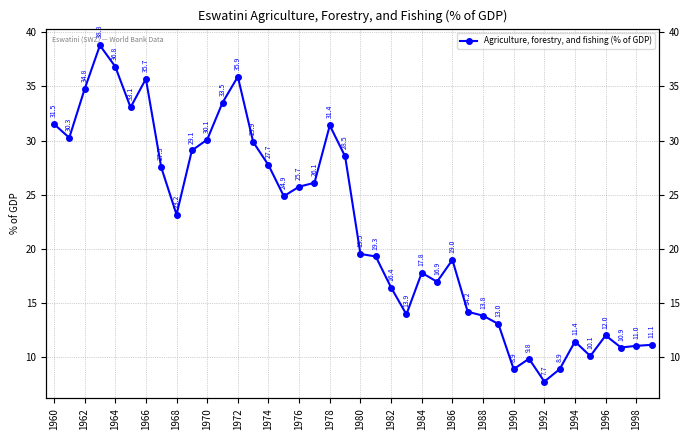

Reading right to left, transcribe all the data shown in this chart.

11.1	11.0	10.9	12.0	10.1	11.4	8.9	7.7	9.8	8.9	13.0	13.8	14.2	19.0	16.9	17.8	13.9	16.4	19.3	19.5	28.5	31.4	26.1	25.7	24.9	27.7	29.9	35.9	33.5	30.1	29.1	23.2	27.5	35.7	33.1	36.8	38.8	34.8	30.3	31.5